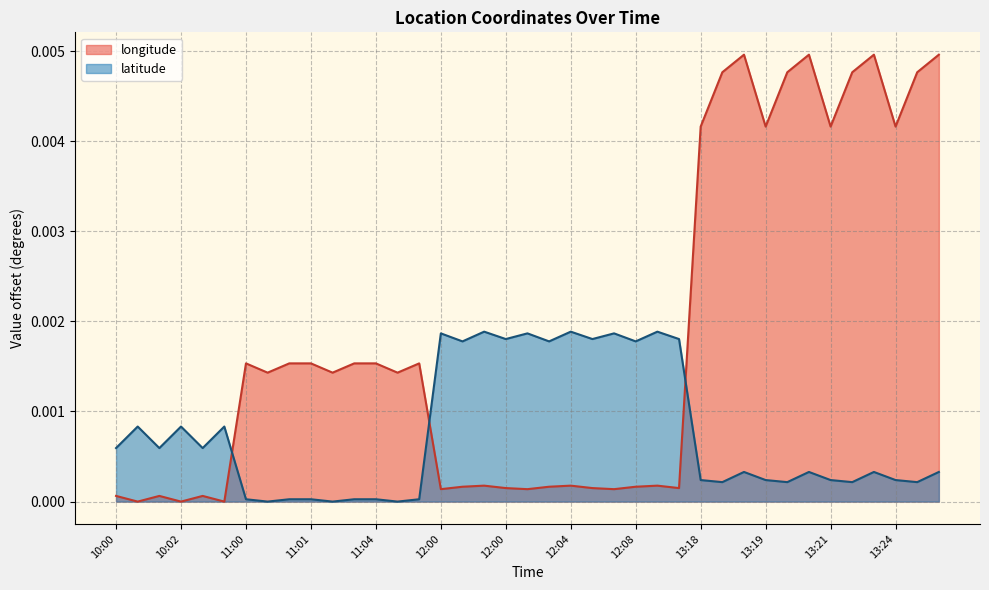

Which series has the largest range (max minus min)?

longitude